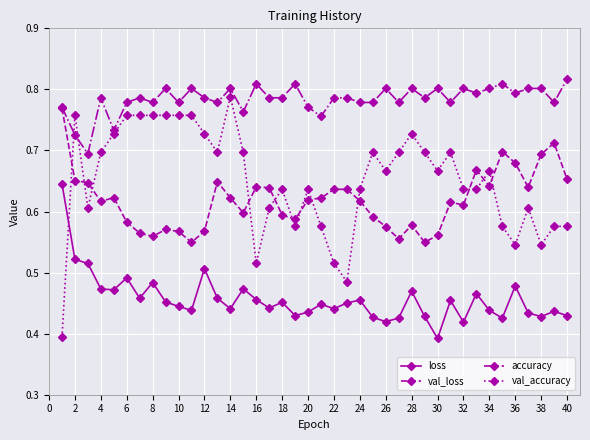

In val_loss, how many points are higher than both neighbors (excluding endpoints)?

10